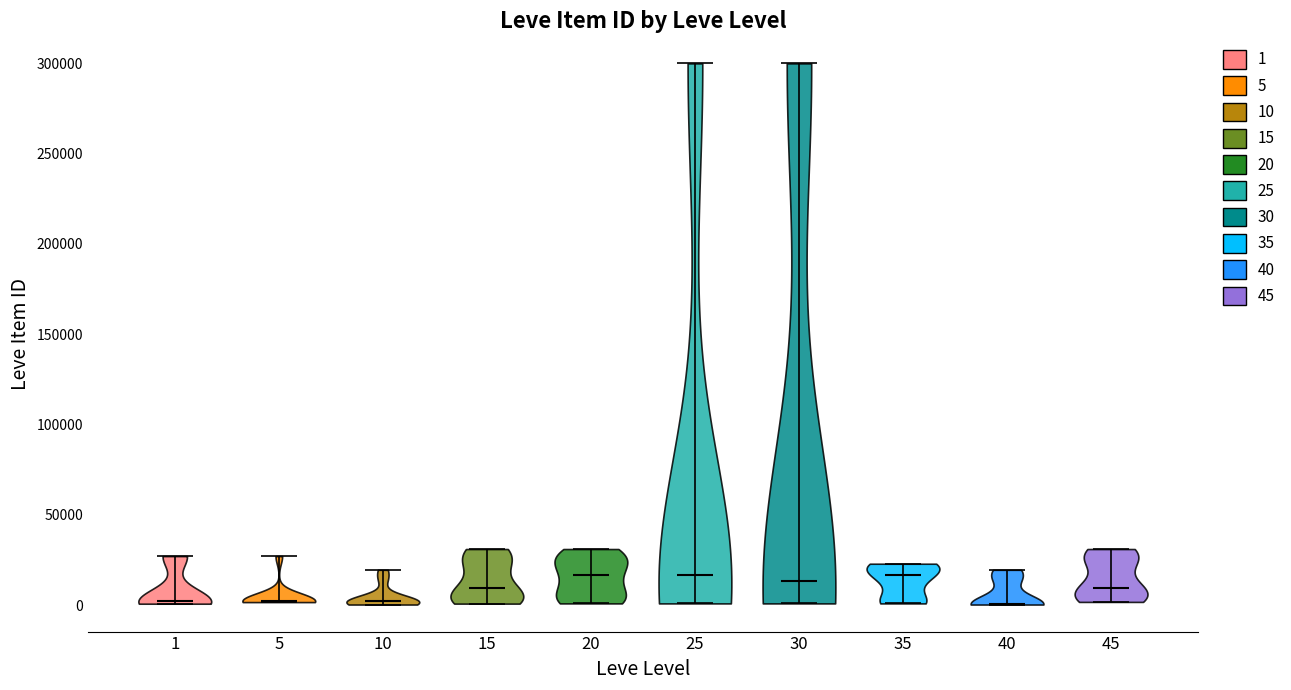

Reading left to right, read every violin against the y-axis: where its median line is, and the lowest and highest points it reaches. The values are not printed on the chart, so give them approximately, as read against the axis.

1: median line 0, lowest point 0, highest point 25000
5: median line 0, lowest point 0, highest point 25000
10: median line 0, lowest point 0, highest point 20000
15: median line 10000, lowest point 0, highest point 30000
20: median line 15000, lowest point 0, highest point 30000
25: median line 15000, lowest point 0, highest point 300000
30: median line 15000, lowest point 0, highest point 300000
35: median line 15000, lowest point 0, highest point 25000
40: median line 0, lowest point 0, highest point 20000
45: median line 10000, lowest point 0, highest point 30000